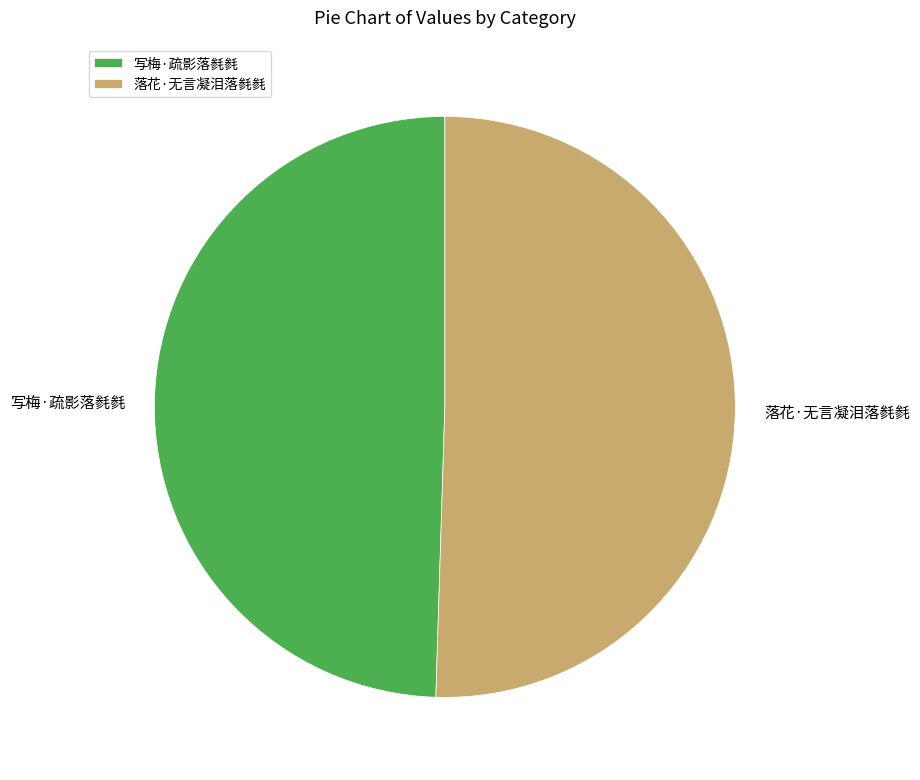

Which slice is the largest?

落花·无言凝泪落毵毵